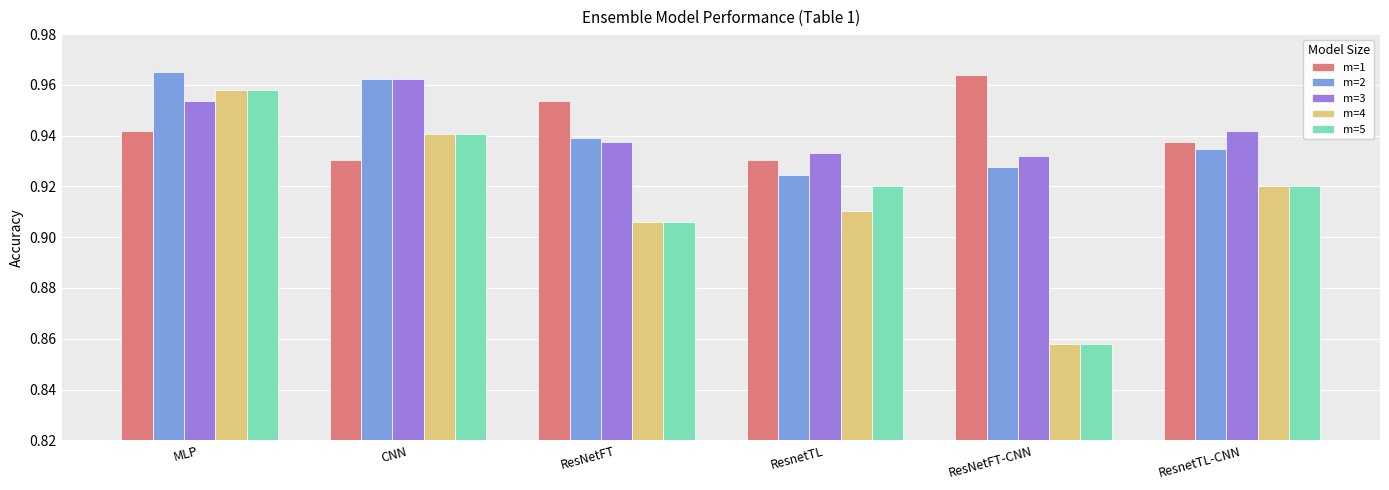

How many m=2 values are between 0 and 1?

6